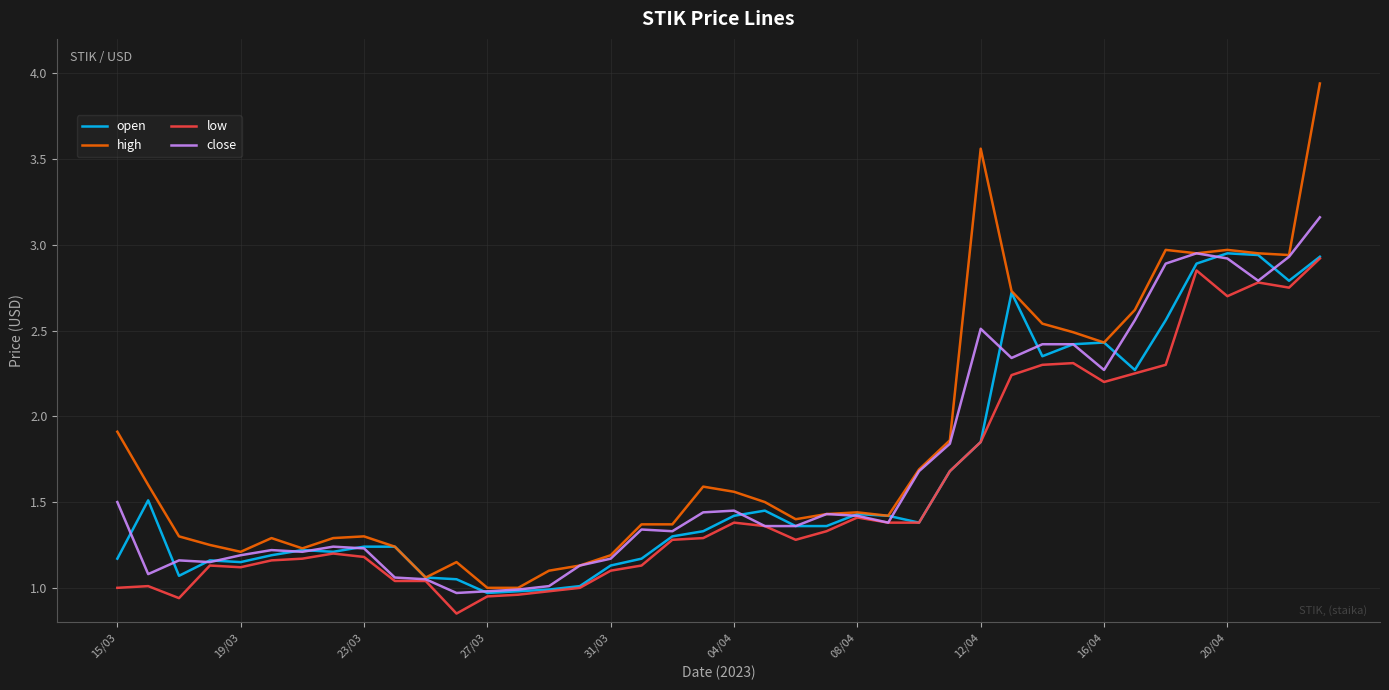

Which series has the largest total across all categories?

high